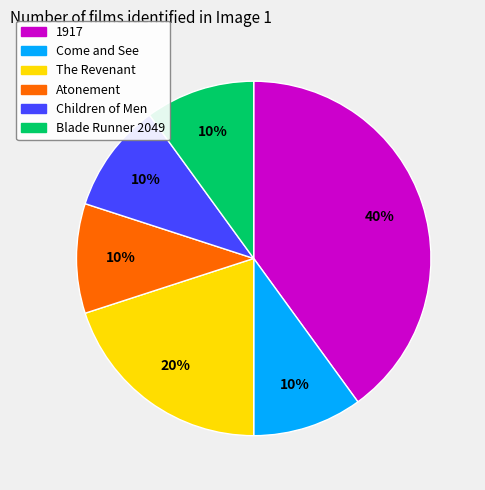

How many slices are in this pie chart?

6